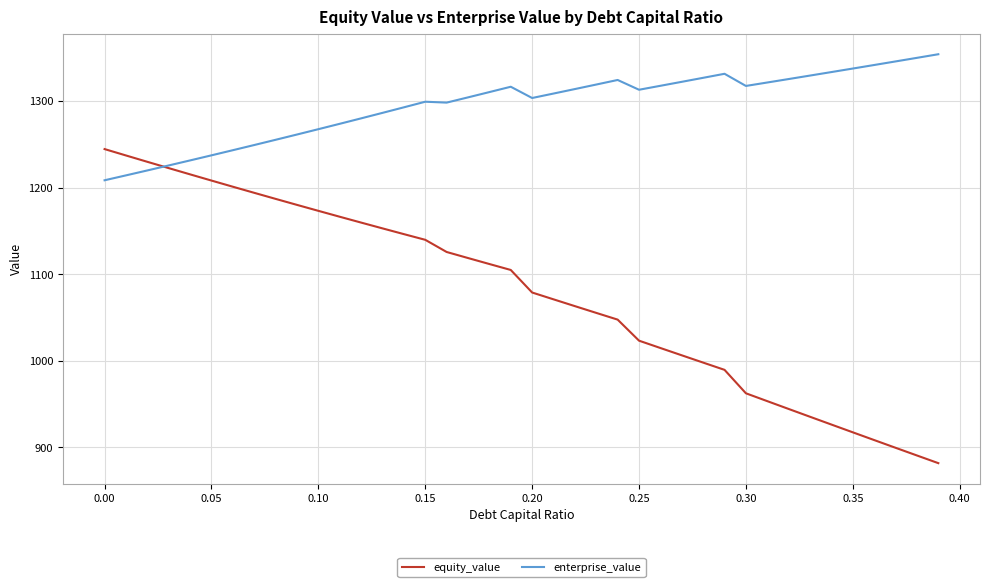

What is the sum of all enterprise_value values?

51806.1